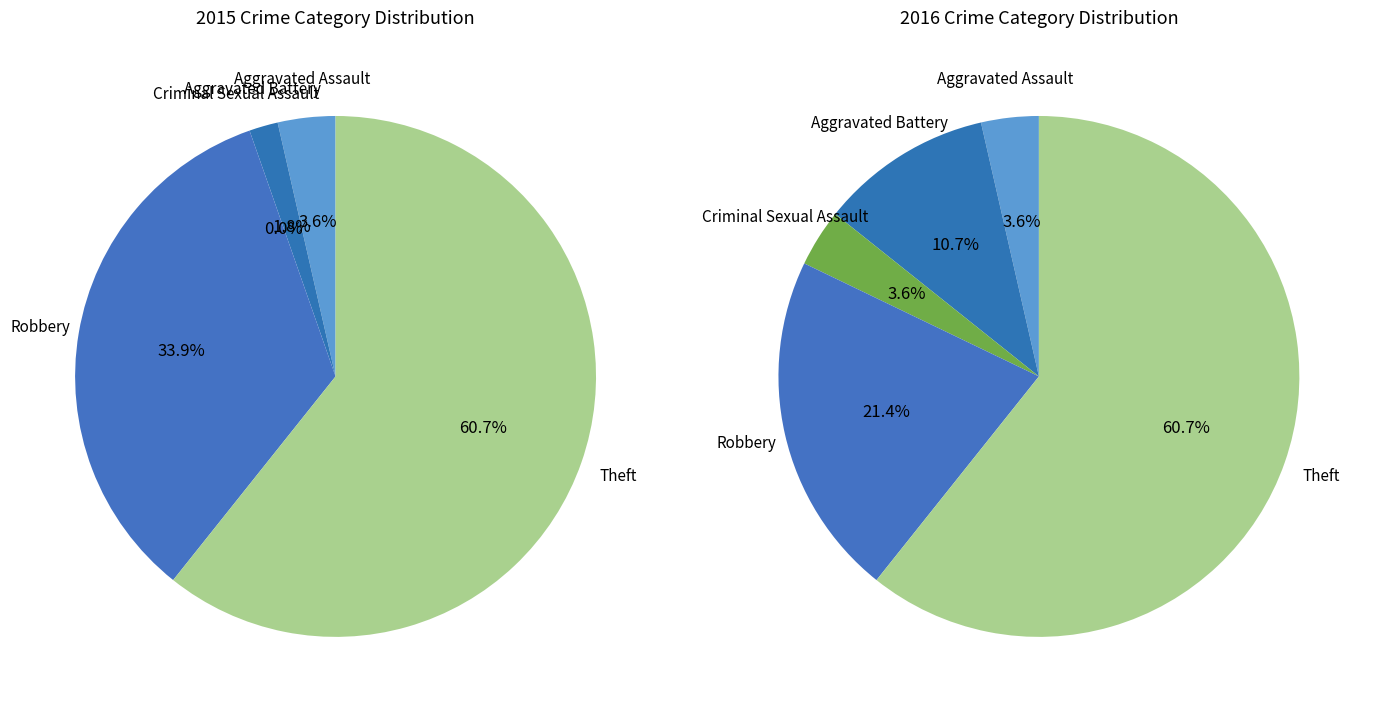

Approximately how many times larger is the value at Robbery compared to Aggravated Assault?

9.5